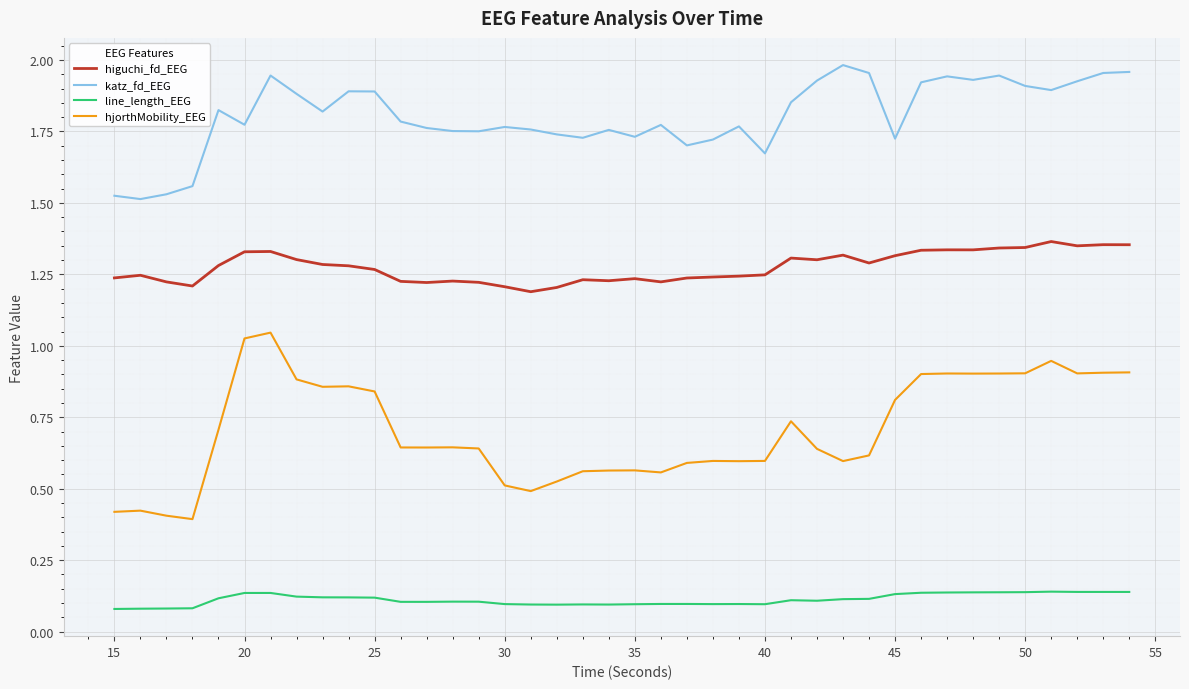

Which series has the widest spread of values?

hjorthMobility_EEG